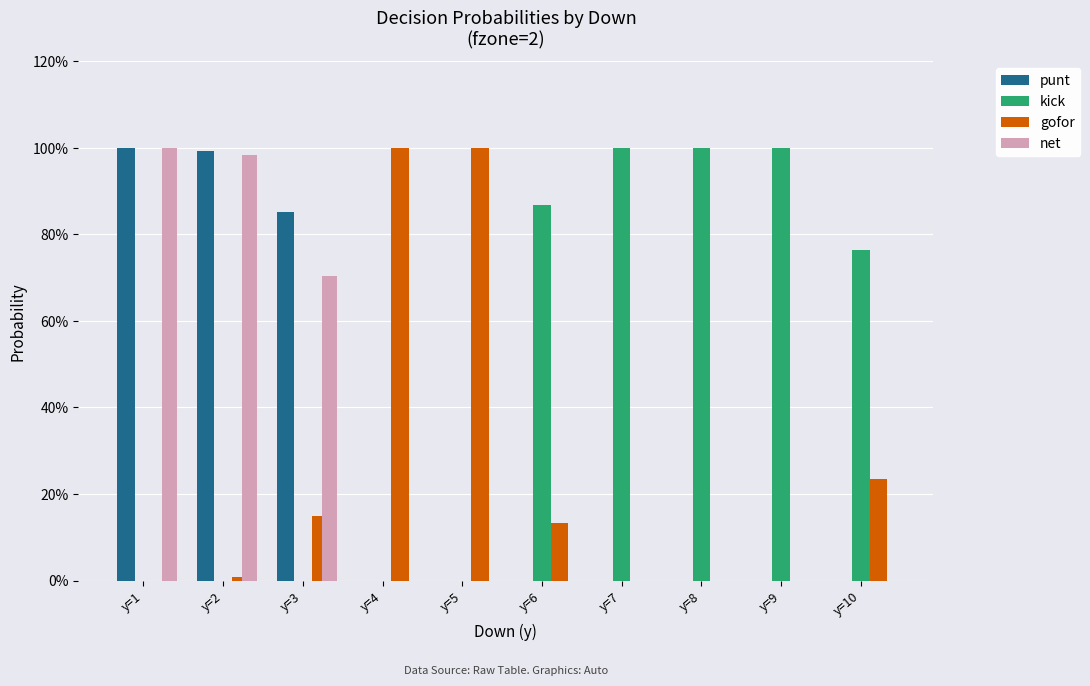

What is the average value of the net series?

0.3